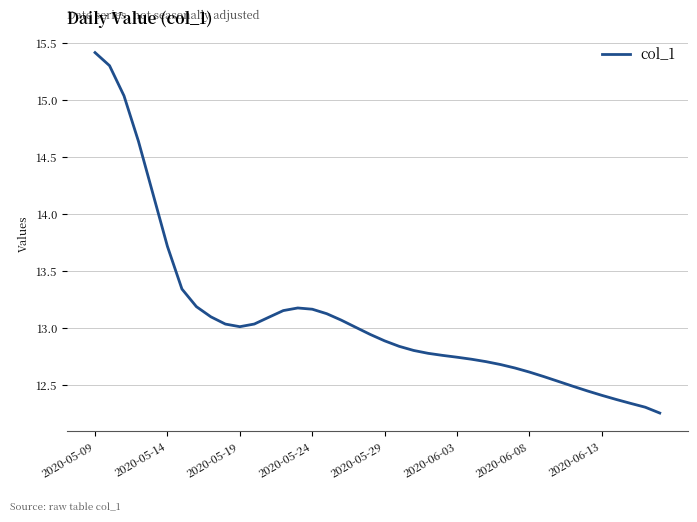

What is the difference between the maximum and minimum values?

3.2